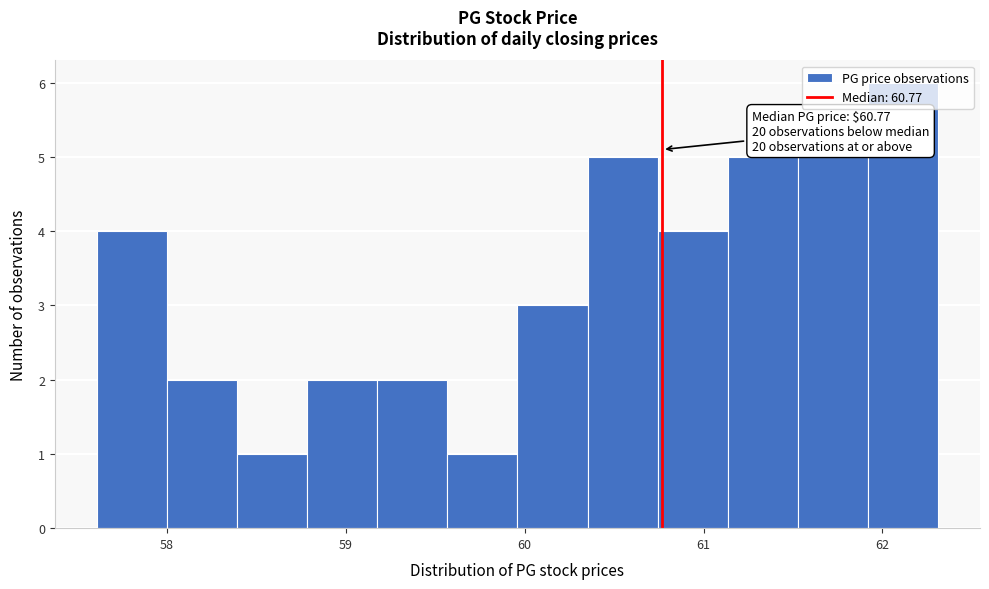

Around what value on the x-axis is the tallest bar? Give the approximate position of its centre, as read against the axis.

62.1